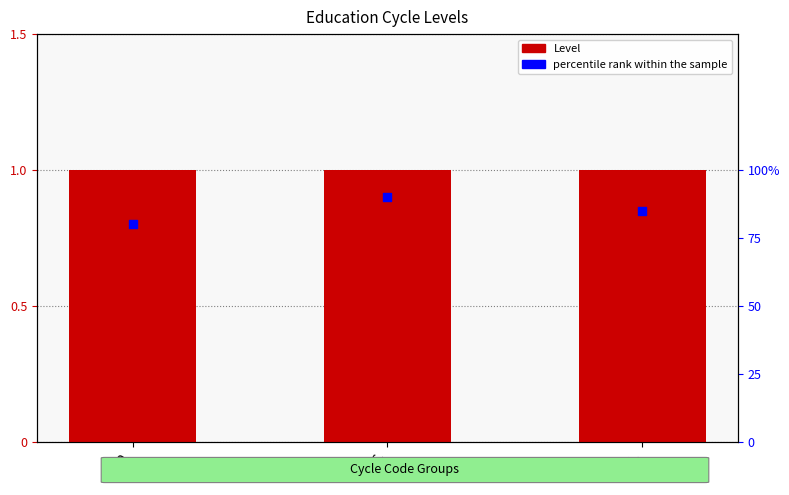

Which series has the largest Y range (max minus min)?

percentile rank within the sample